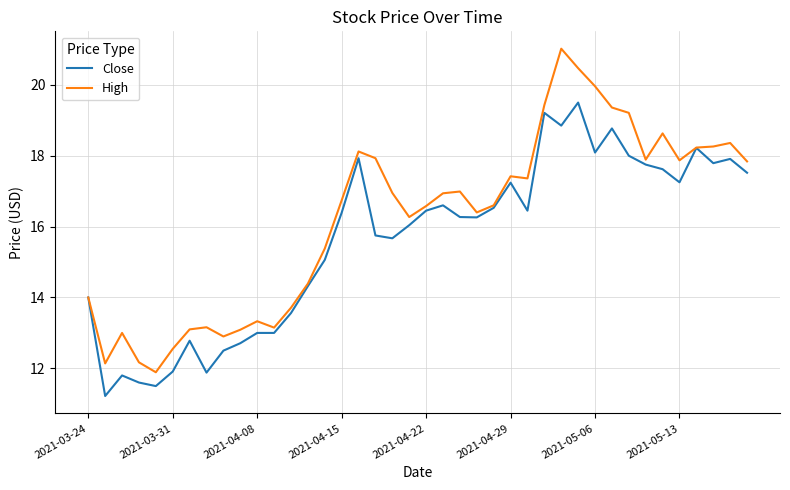

How many distinct data groups are displayed?

2